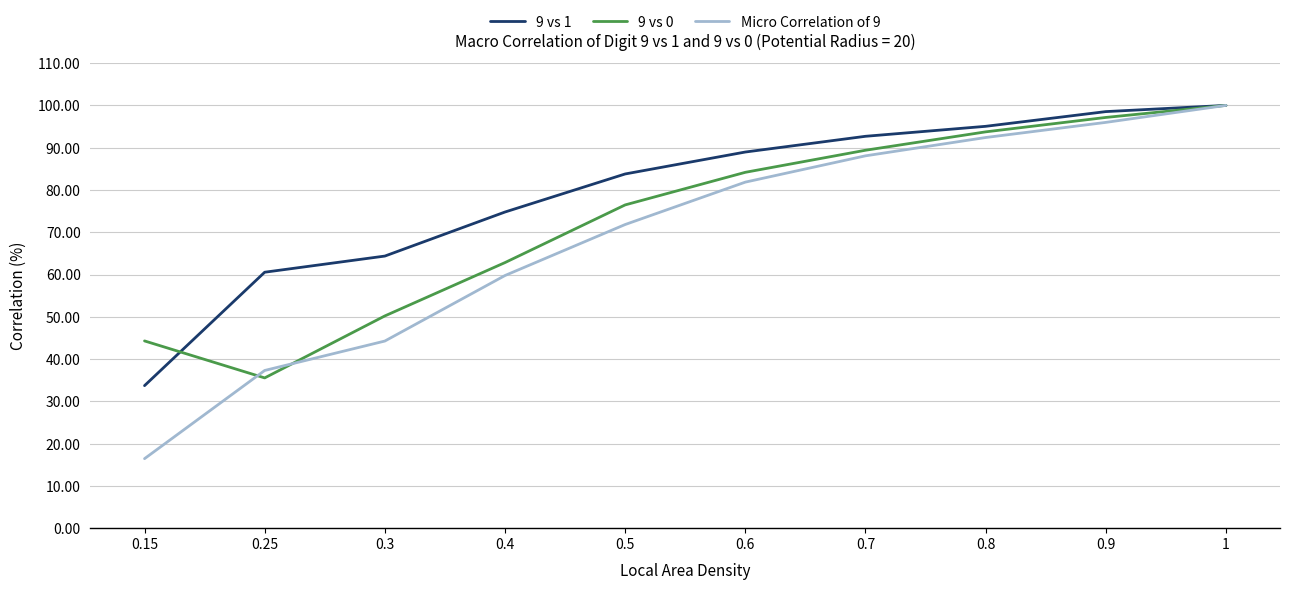

Is the value of 9 vs 0 at 0.6 greater than the value of Micro Correlation of 9 at 0.6?

Yes